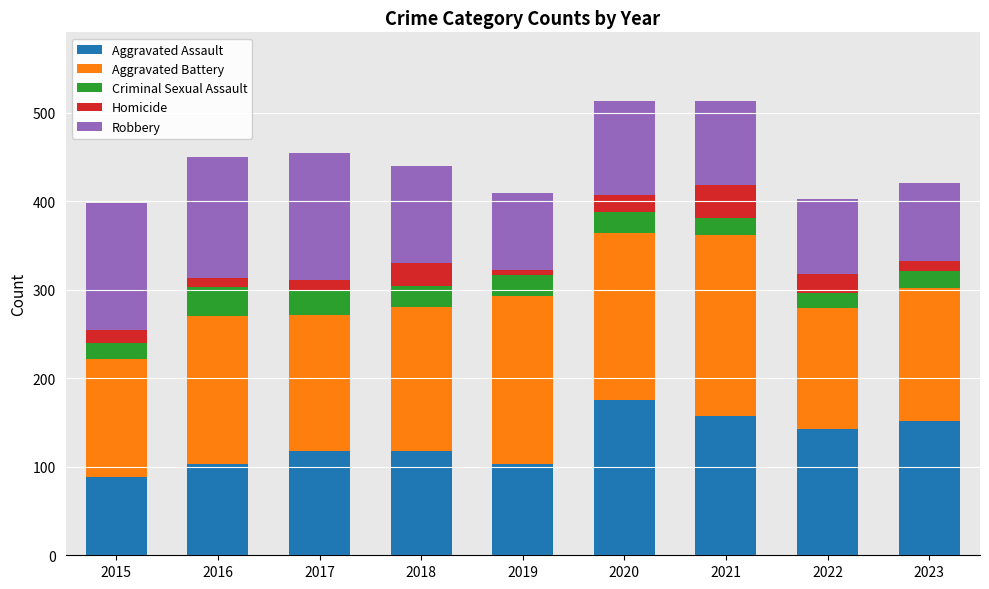

What is the highest value of the Aggravated Assault series?

176